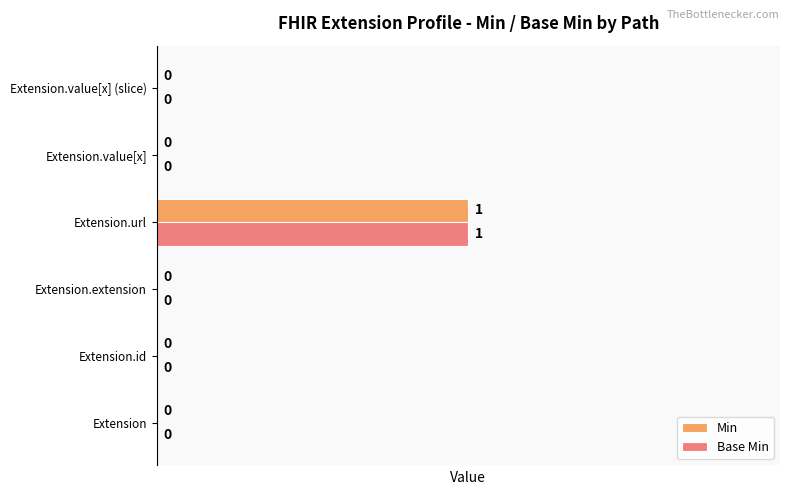

At which category is the sum across all series the highest?

Extension.url